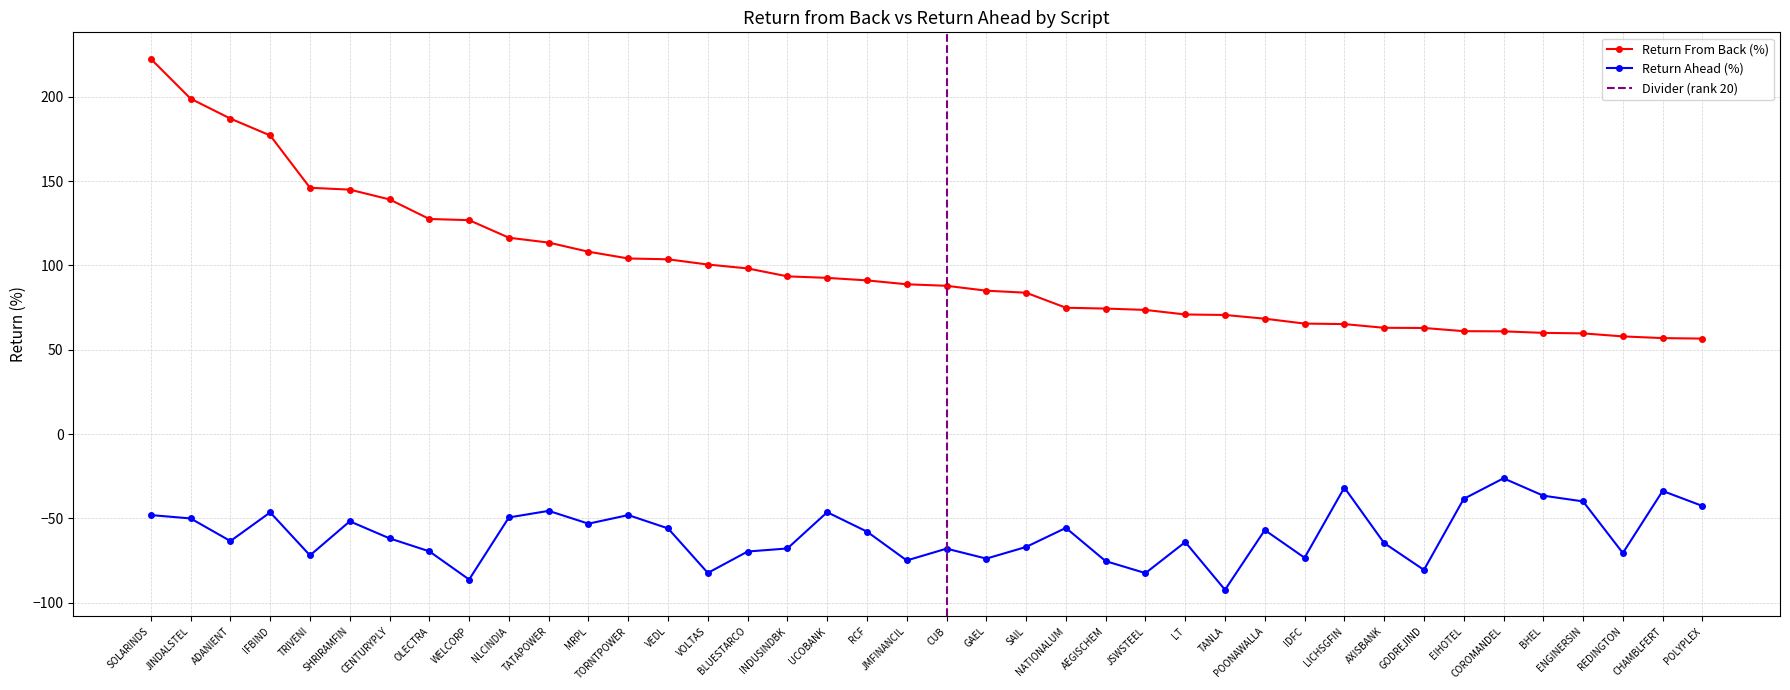

True or false: return_from_back and return_ahead cross at least once.

False